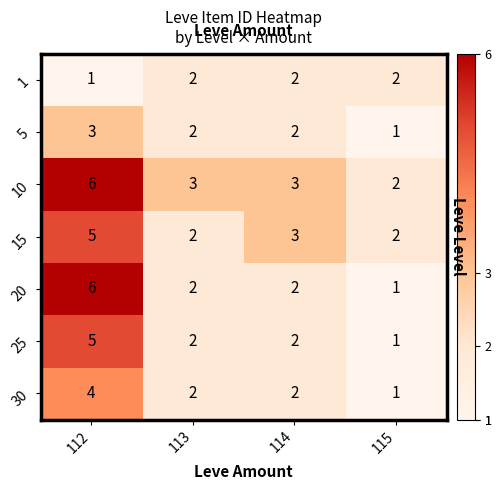

Which series has the largest total across all categories?

10